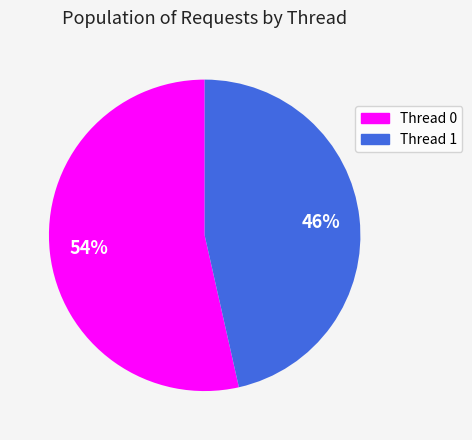

How many slices are in this pie chart?

2